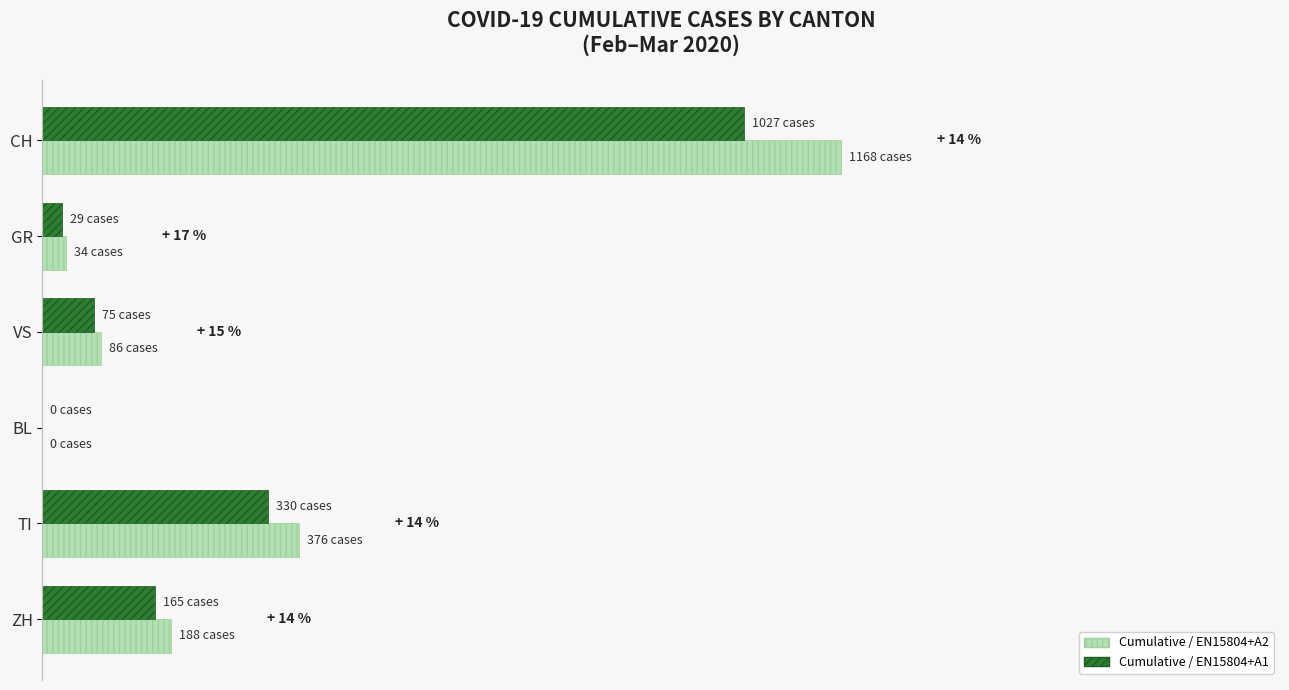

What are all the series names shown in the legend?

Cumulative / EN15804+A2, Cumulative / EN15804+A1